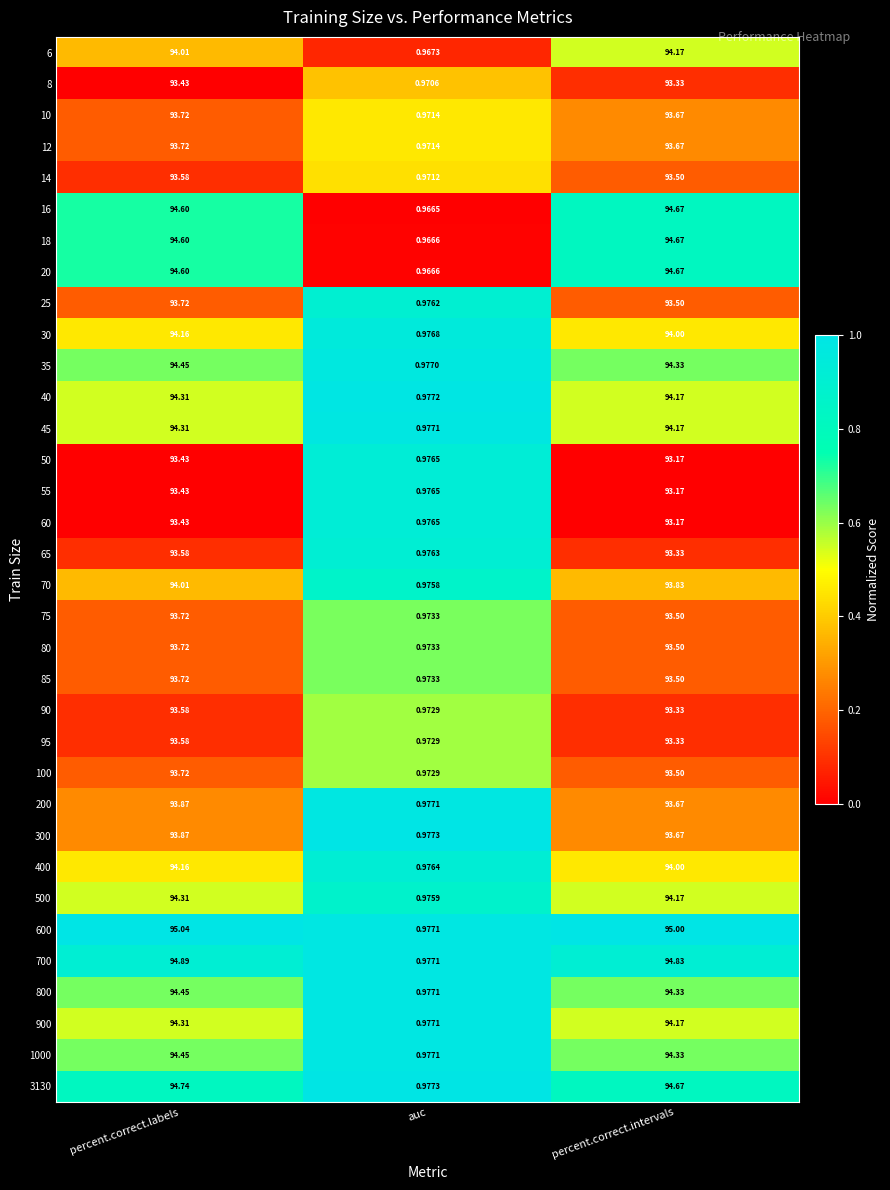

Where does the 700 series first go above 94?

percent.correct.labels